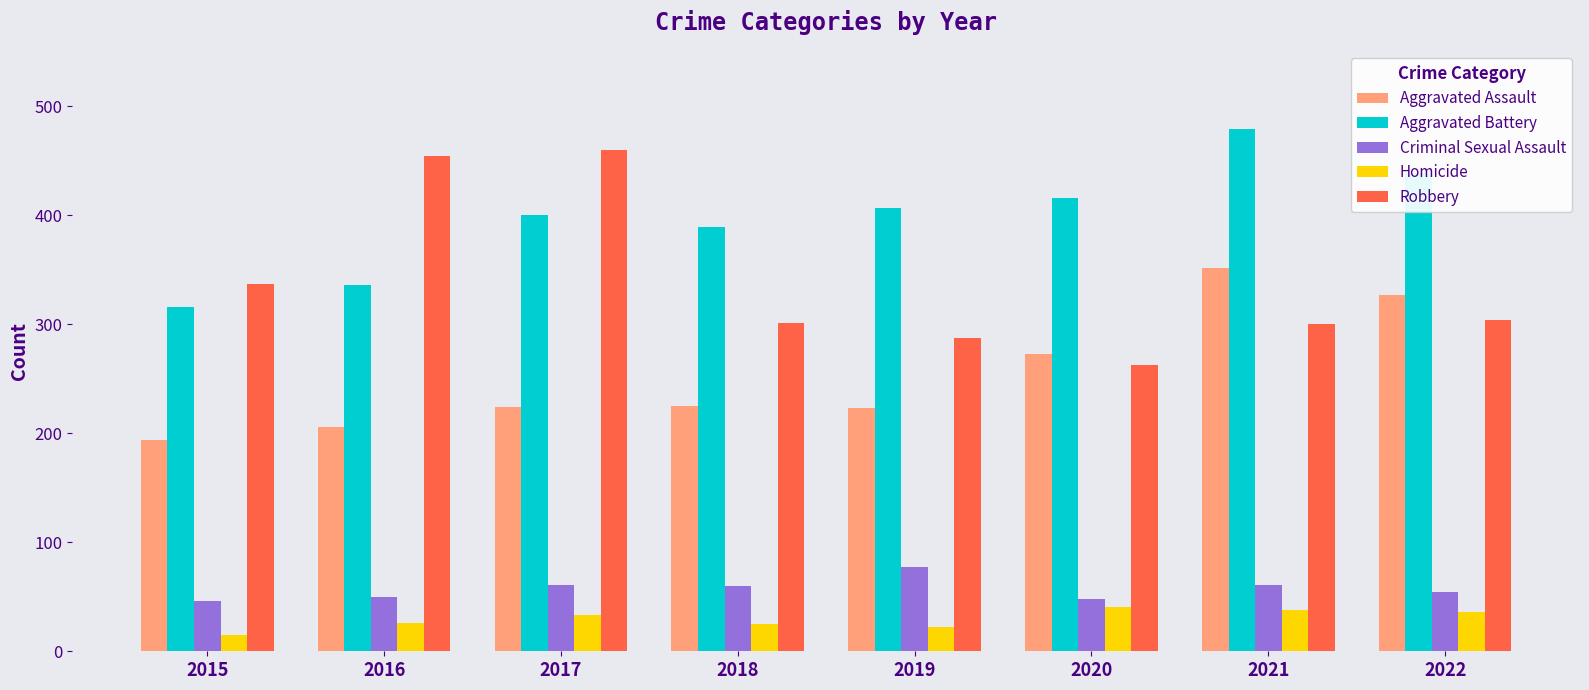

What is the difference between the highest and lowest values at 2019?

385